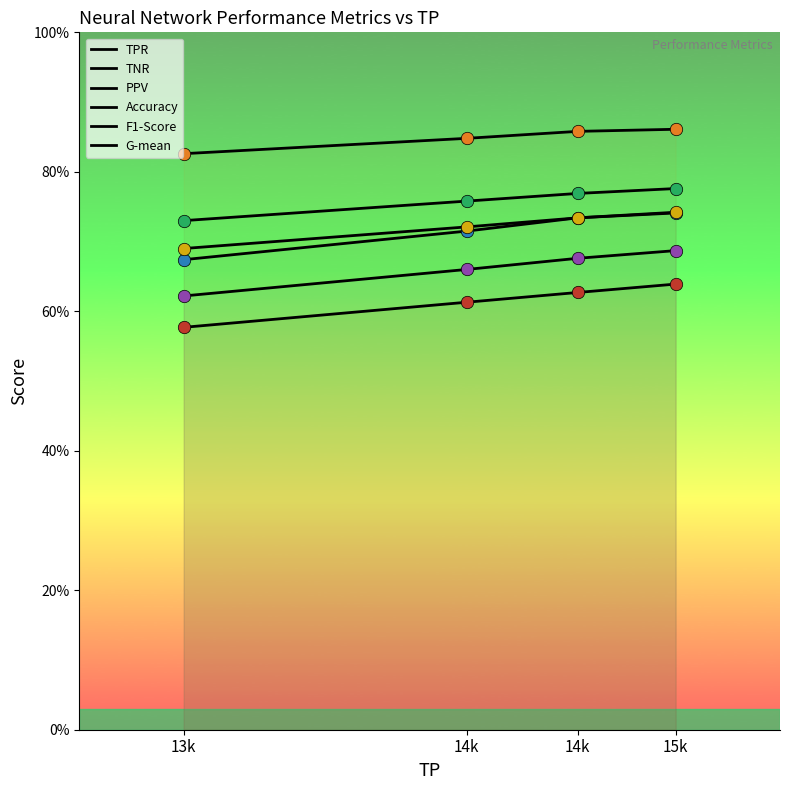

Which series contains the lowest Y value?

TPR